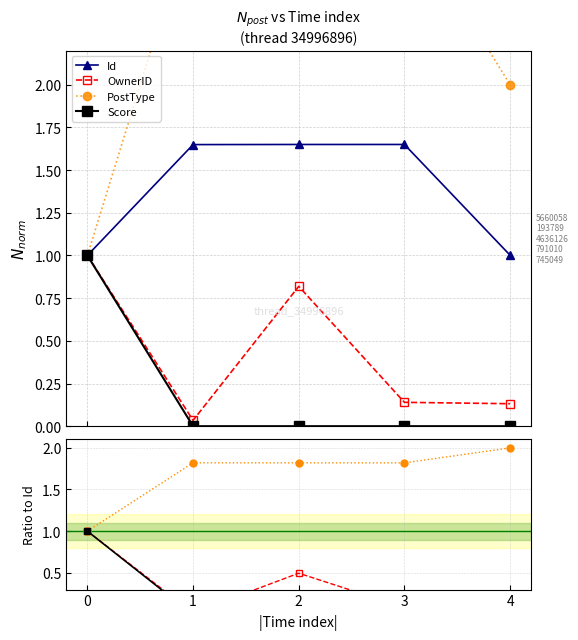

Which category has the lowest value in the Score series?

1